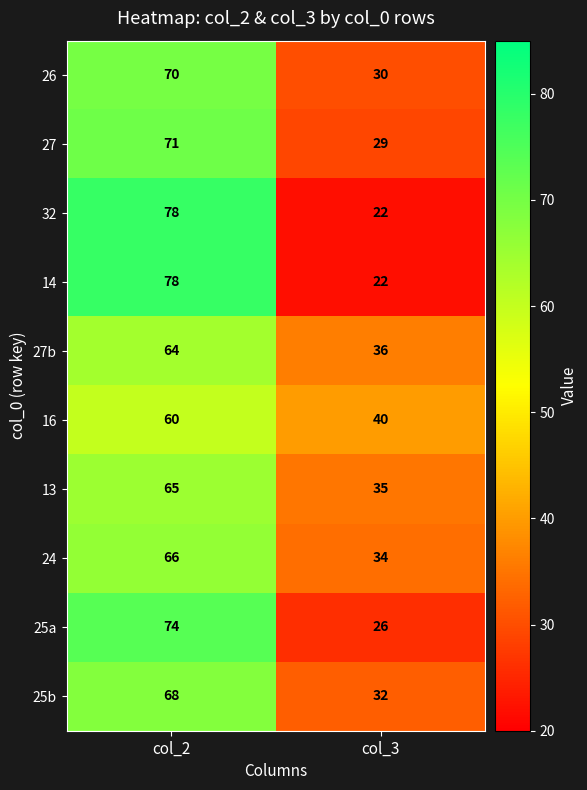

The 26 series shows 37 at col_2. True or false?

False